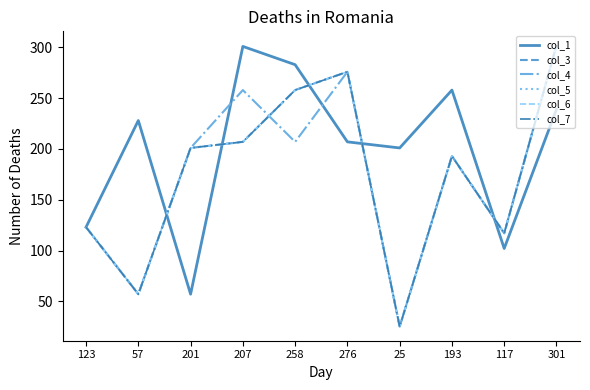

True or false: col_4 has a value of 123 at 123.

True